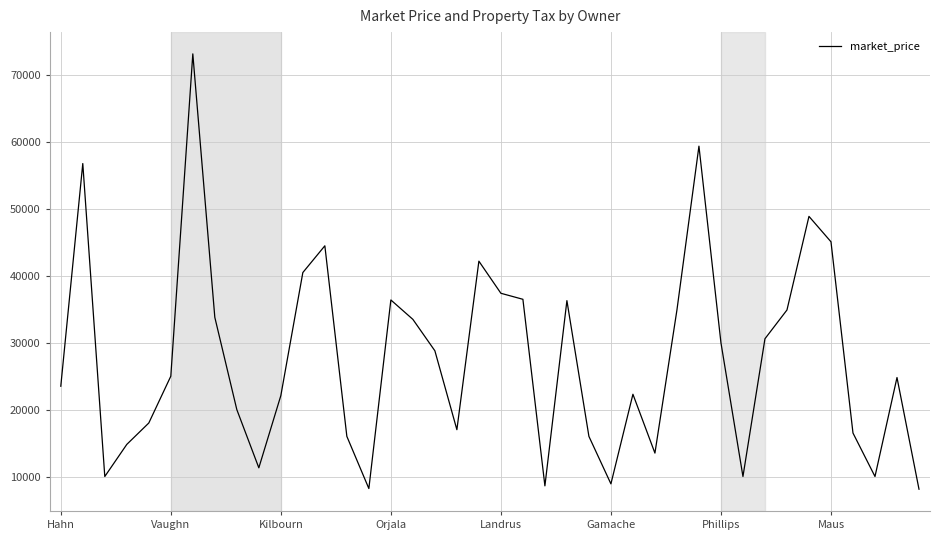

What is the difference between the maximum and second lowest values?

65000